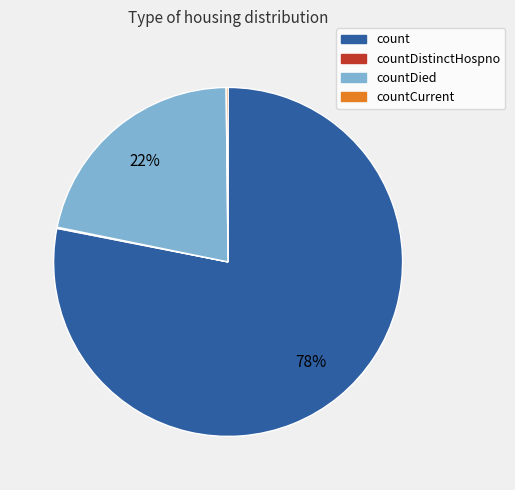

Does any single category account for the majority?

Yes